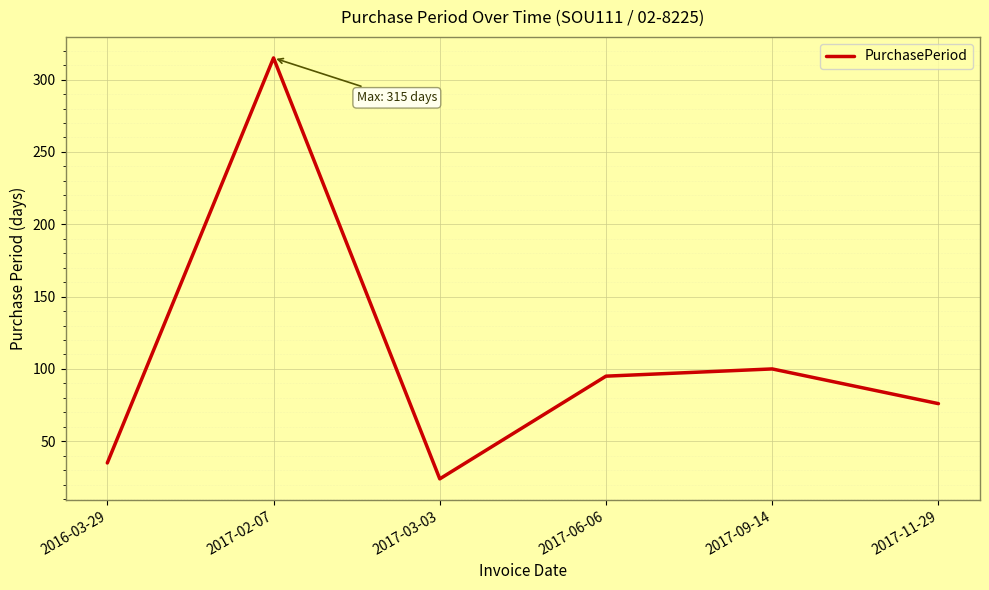

What is the sum of all values?

645